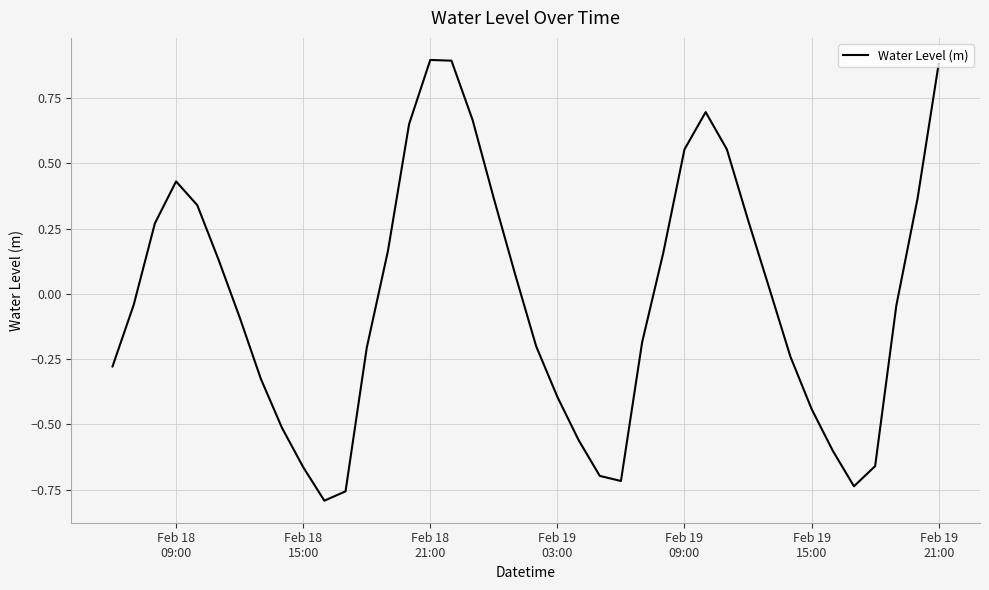

What is the difference between the maximum and minimum values?

1.7